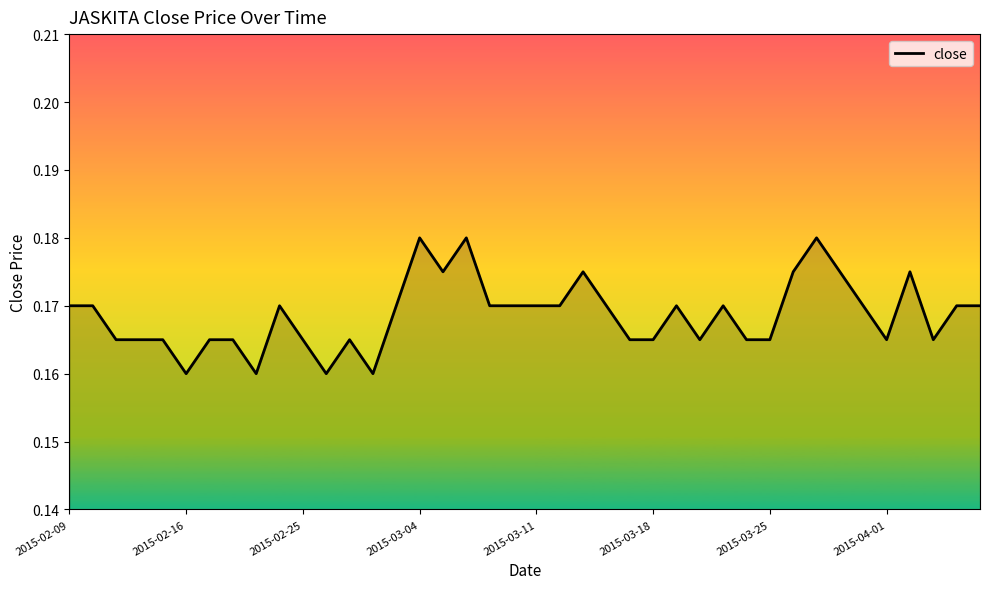

How many lines are shown in the chart?

1